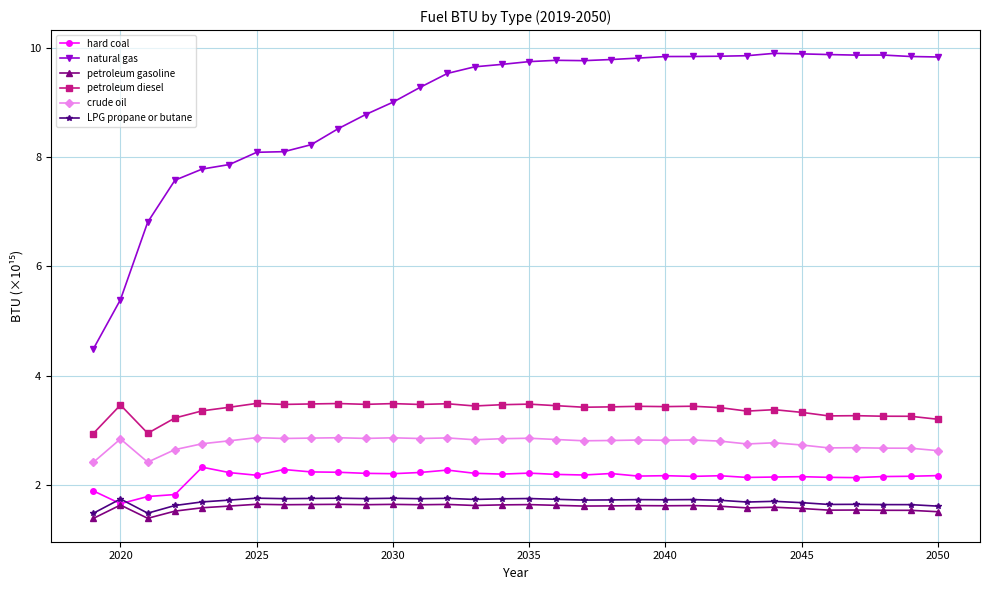

True or false: LPG propane or butane and natural gas intersect in this chart.

False